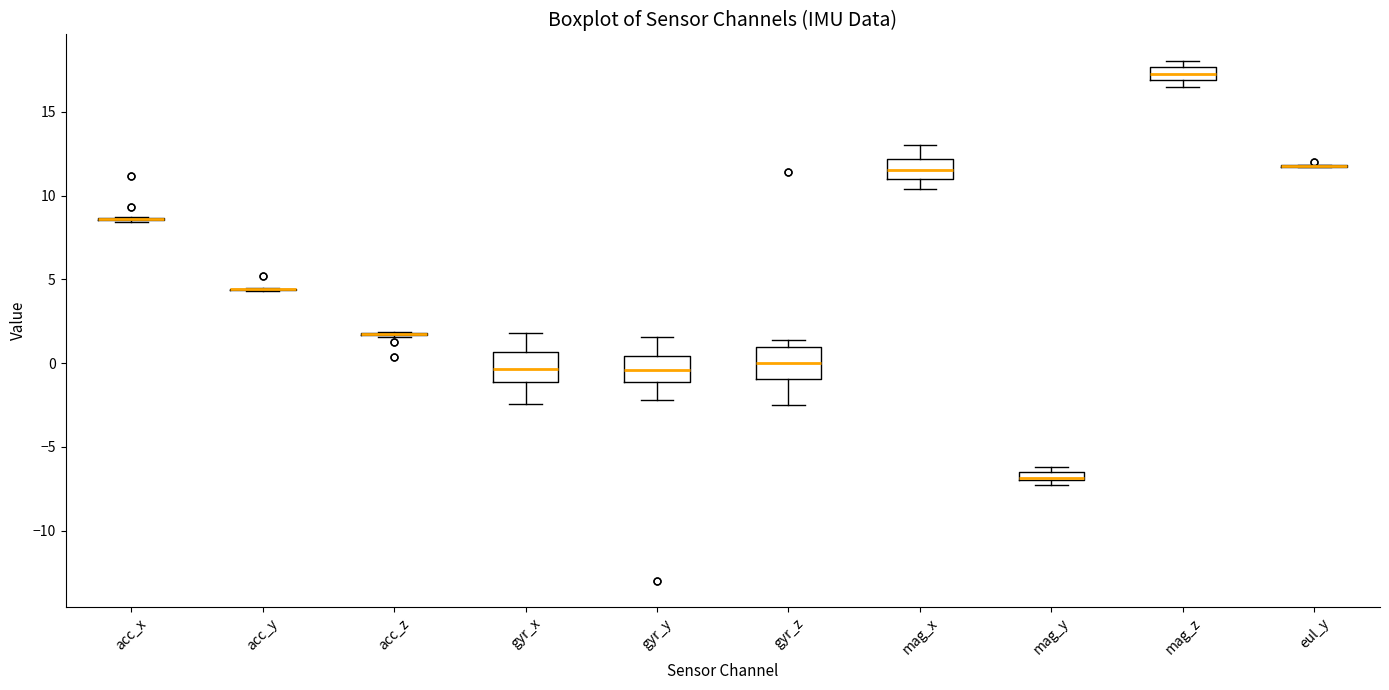

Where does the upper whisker of the box for gyr_y end on the y-axis? The values are not printed on the chart, so give them approximately, as read against the axis.

1.5